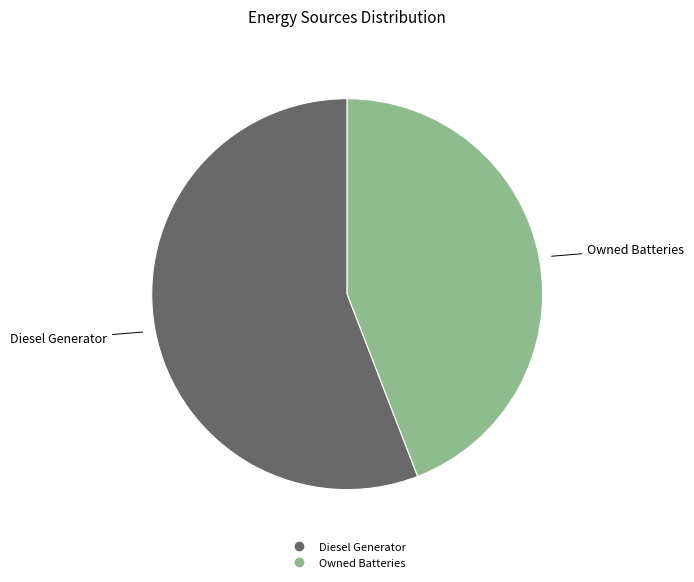

Does any single category account for the majority?

Yes